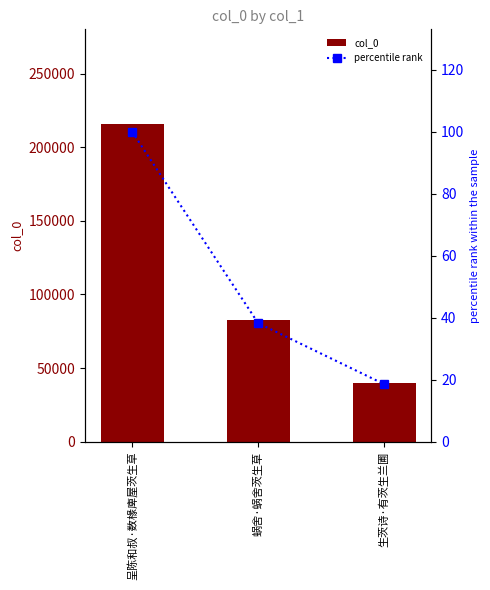

What is the label of the 1st bar from the right?

生茨诗·有茨生兰圃